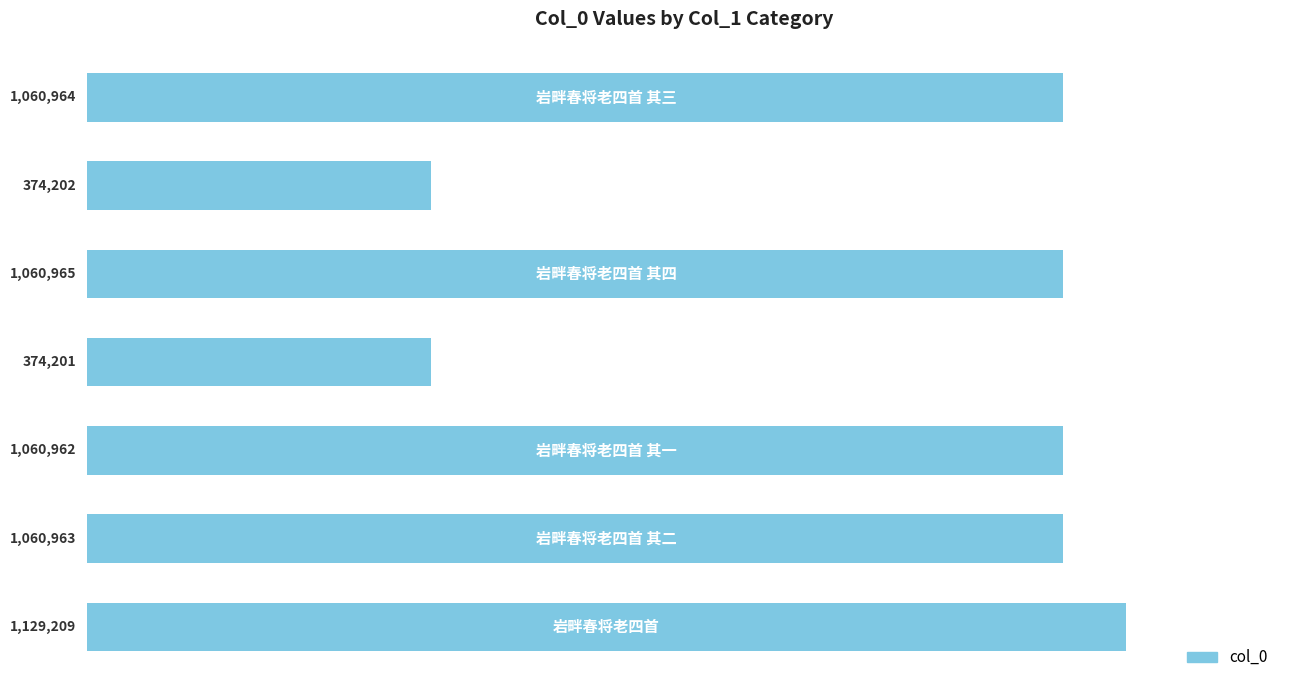

Does the chart contain any negative values?

No